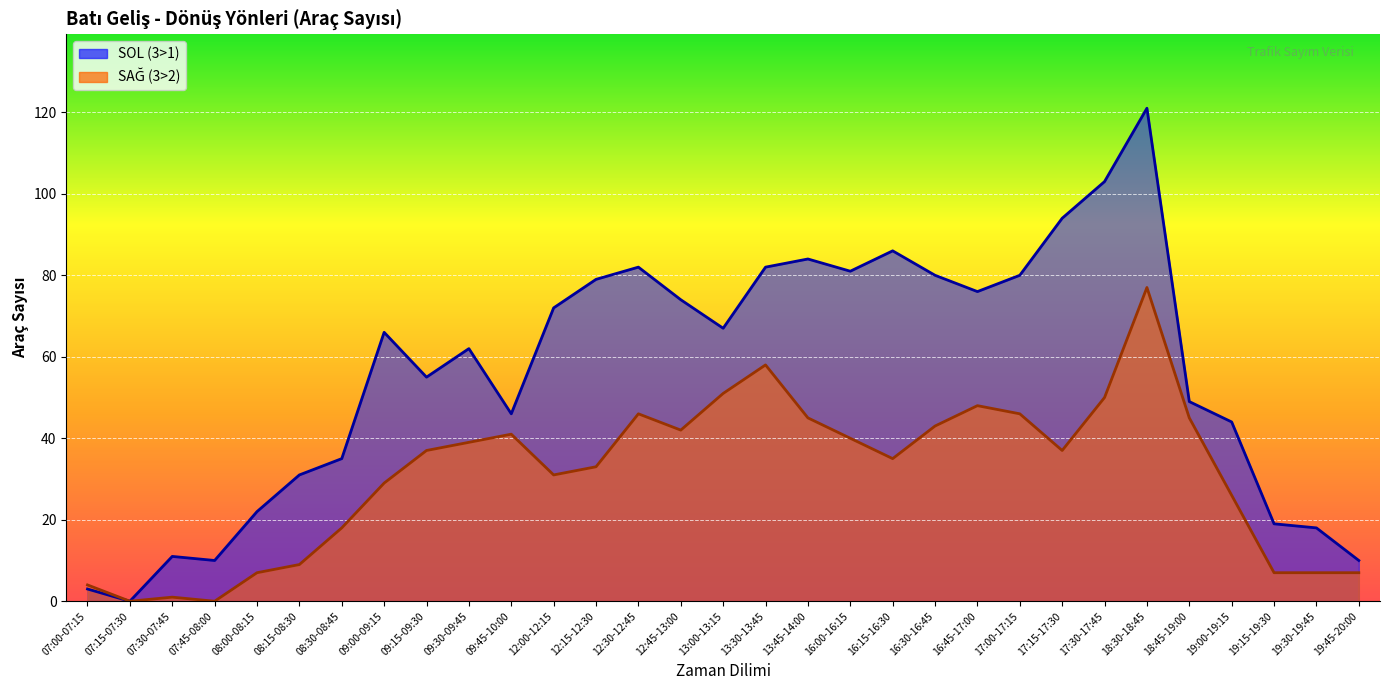

Which series has the widest spread of values?

SOL (3>1)